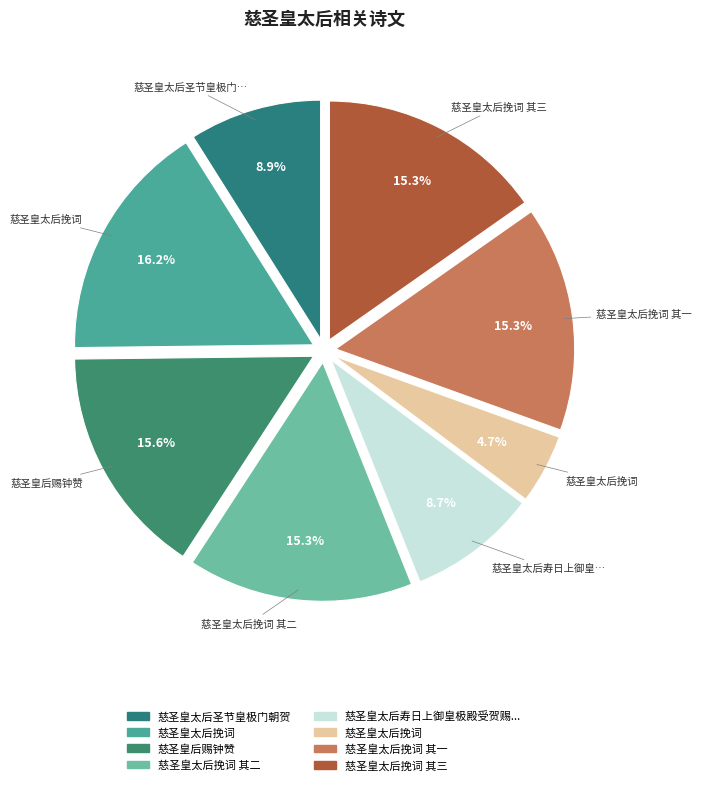

Count the number of slices in the pie.

8